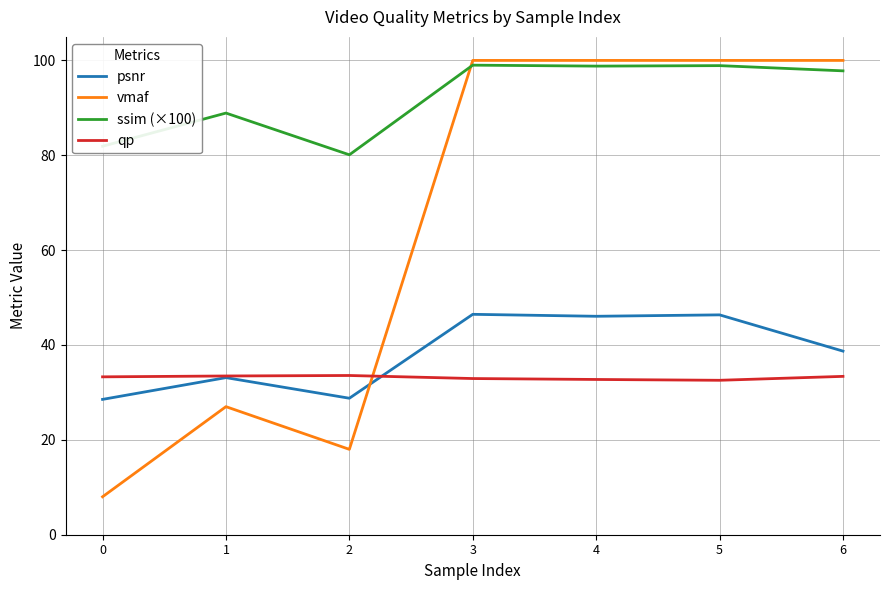

How many intersections are there between vmaf and qp?

1